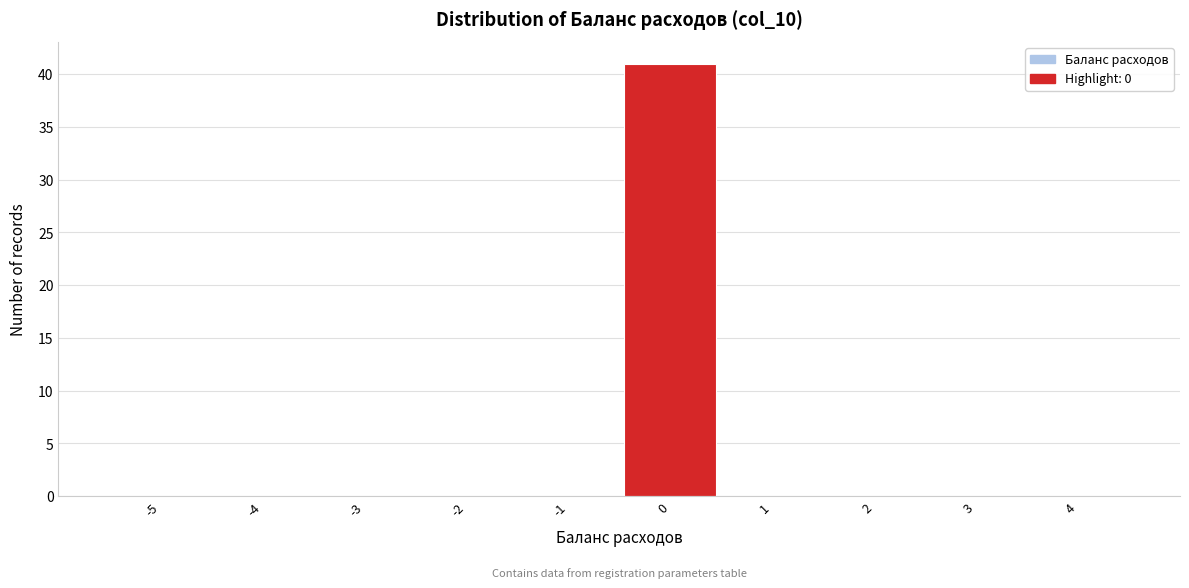

Reading left to right, list all the values displayed in this chart.

-5=0	-4=0	-3=0	-2=0	-1=0	0=41	1=0	2=0	3=0	4=0